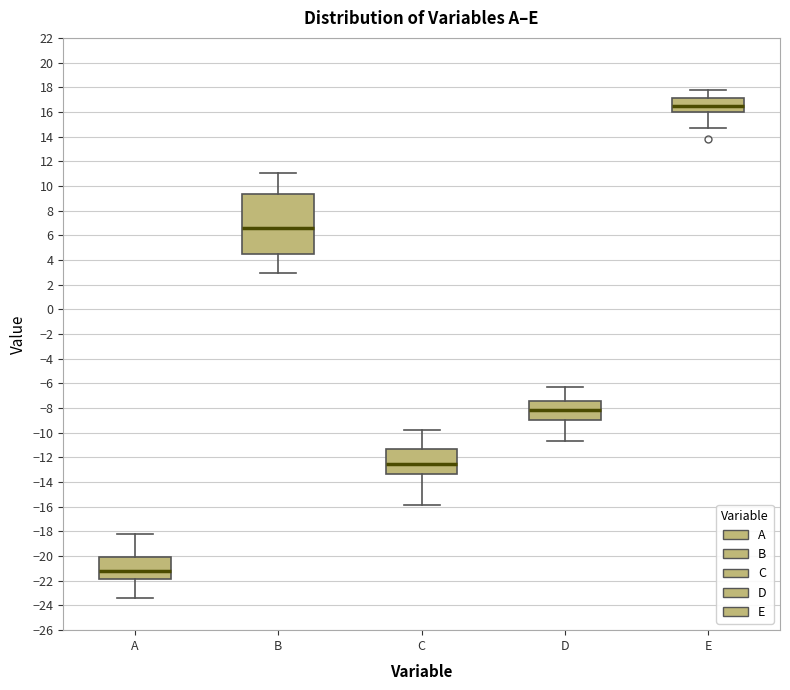

Which box's median line is the lowest?

A